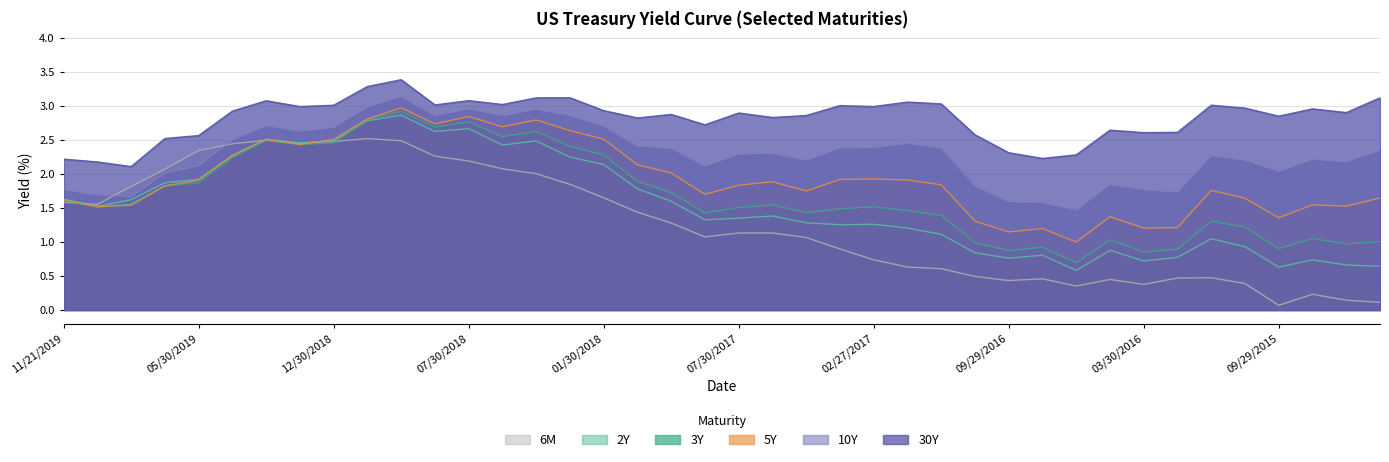

At which category does 3Y reach its first local valley?

10/30/2019